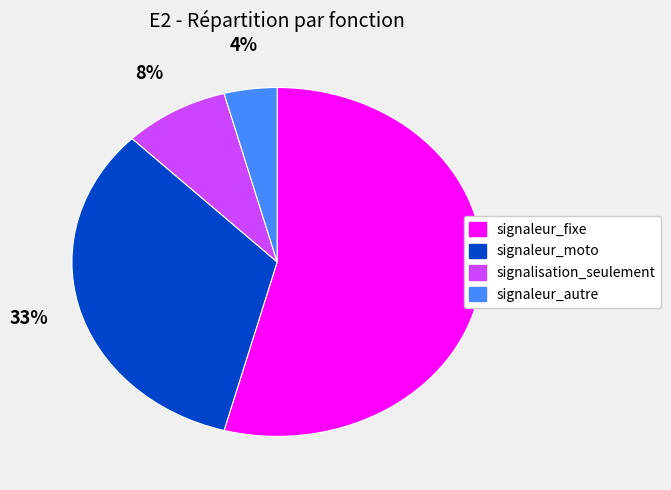

Between signaleur_moto and signaleur_autre, which is larger?

signaleur_moto